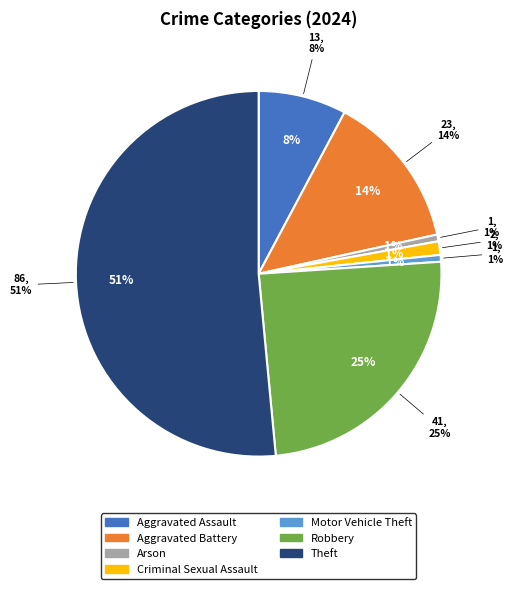

To the nearest percent, what portion does Robbery represent?

25%